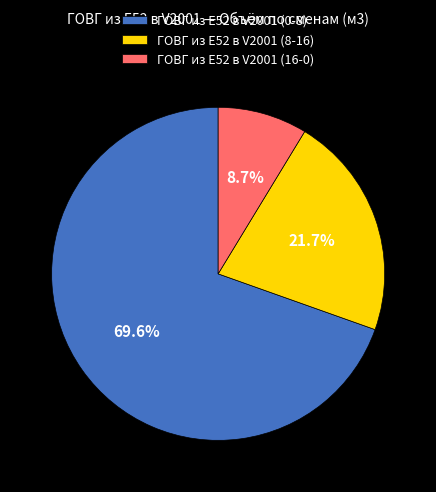

Rank the categories by value from highest to lowest.

ГОВГ из Е52 в V2001 (0-8), ГОВГ из Е52 в V2001 (8-16), ГОВГ из Е52 в V2001 (16-0)